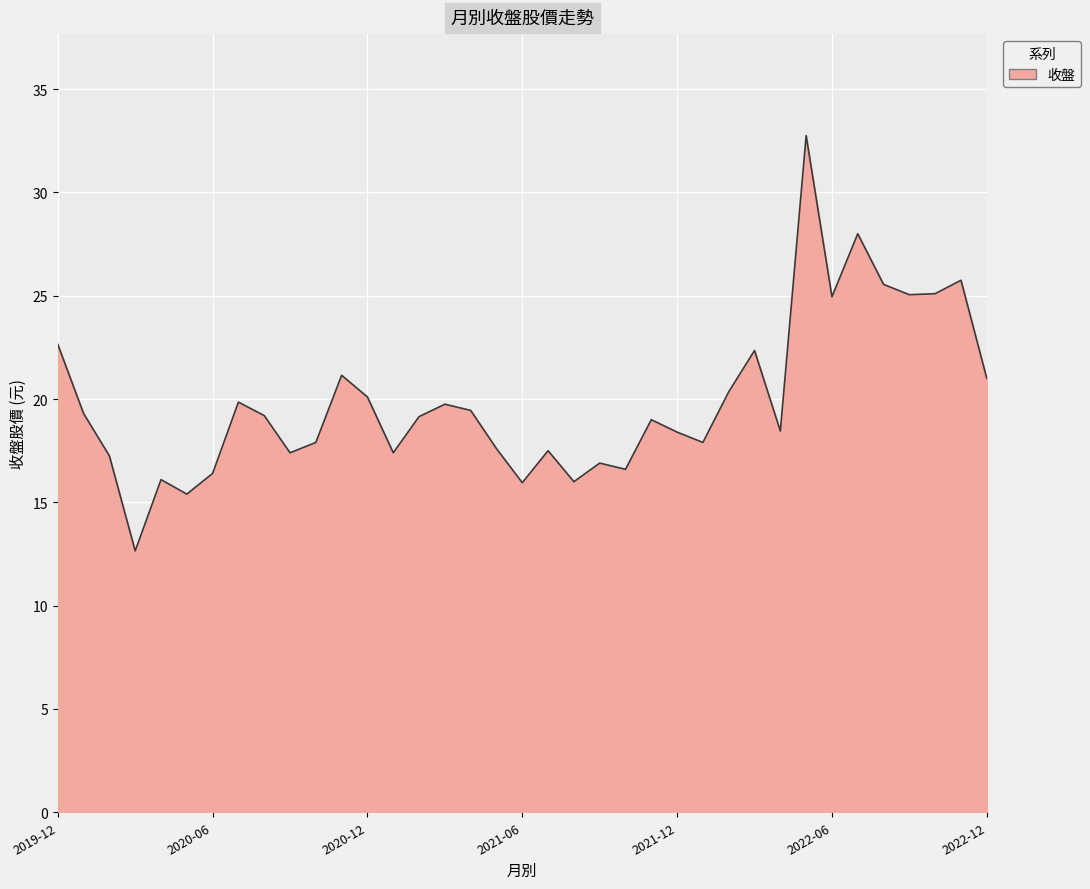

What is the greatest value displayed?

32.8